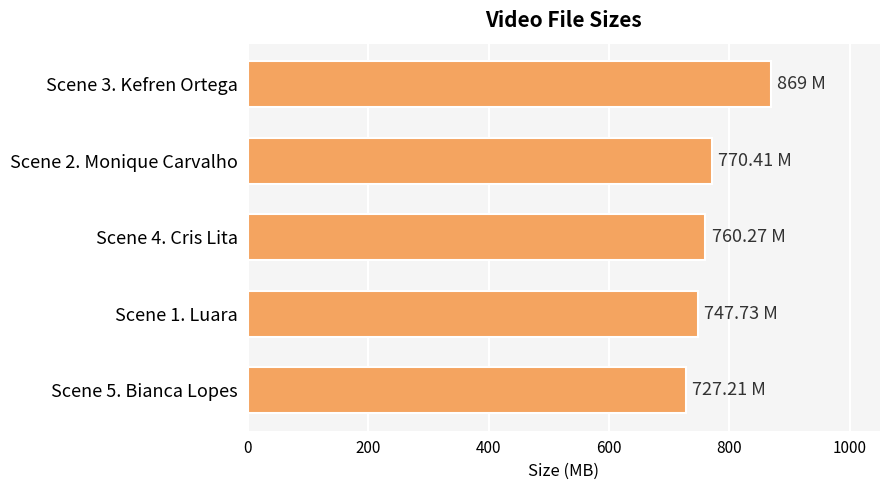

What is the average value?

774.9